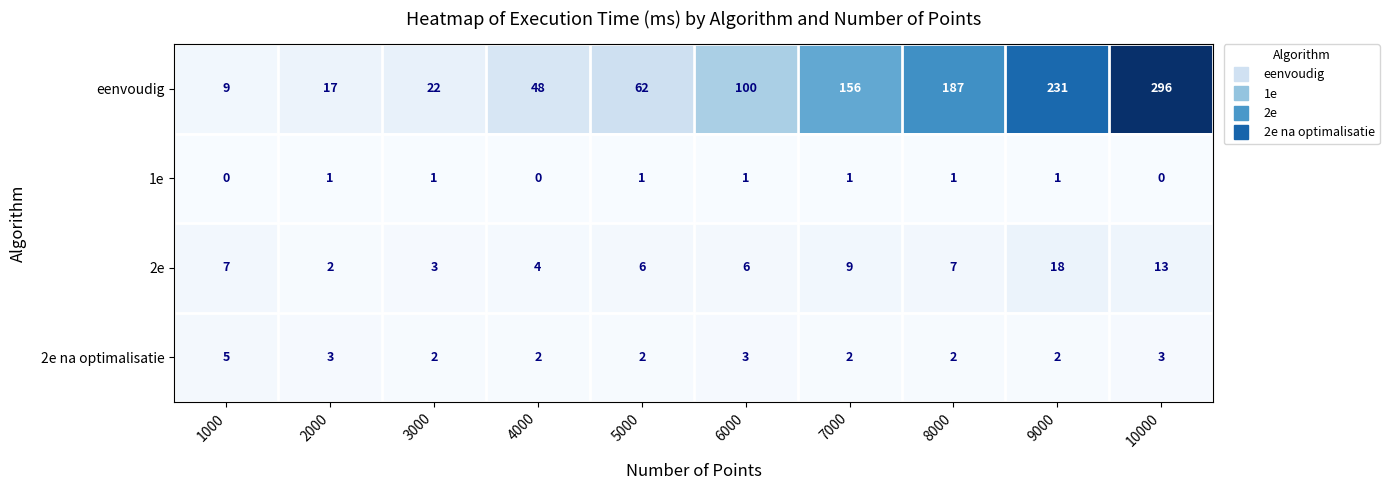

Between 9000 and 10000, which series saw the biggest shift?

eenvoudig